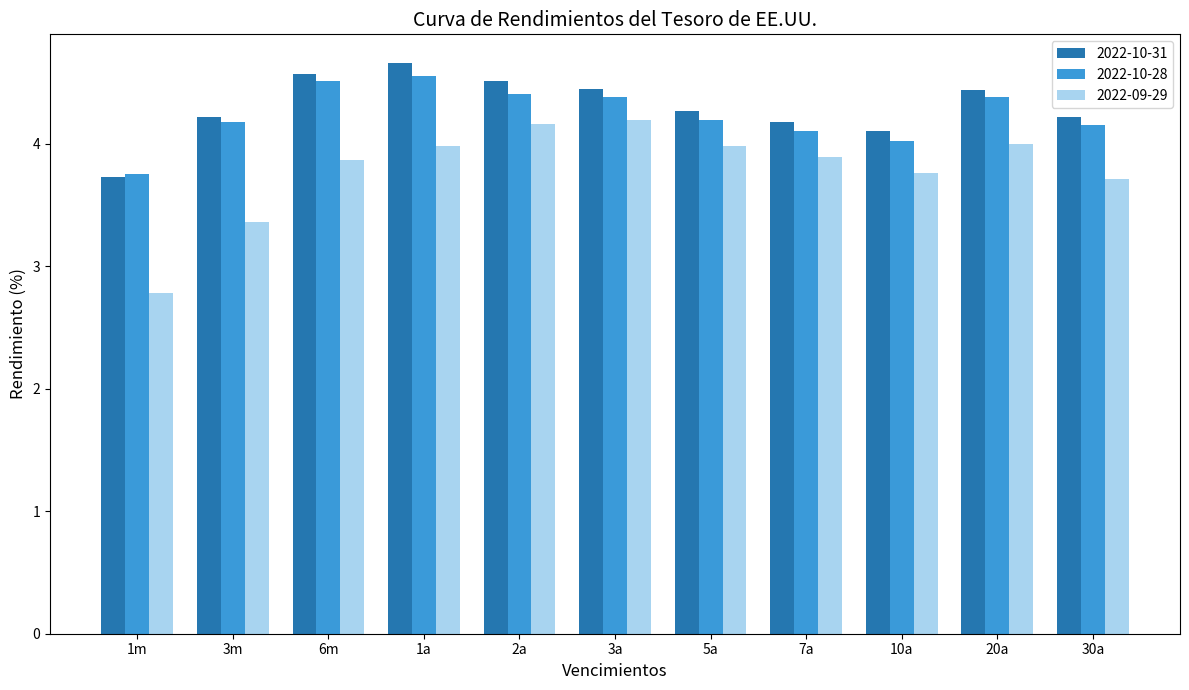

True or false: 2022-10-28 has a value of 4.2 at 5a.

True